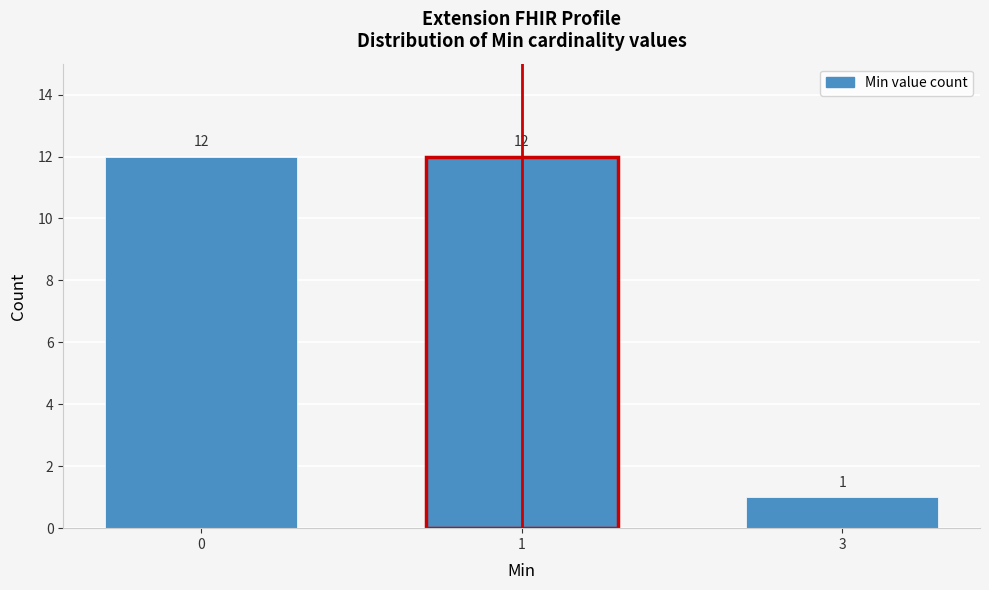

Reading left to right, transcribe all the data shown in this chart.

12	12	1